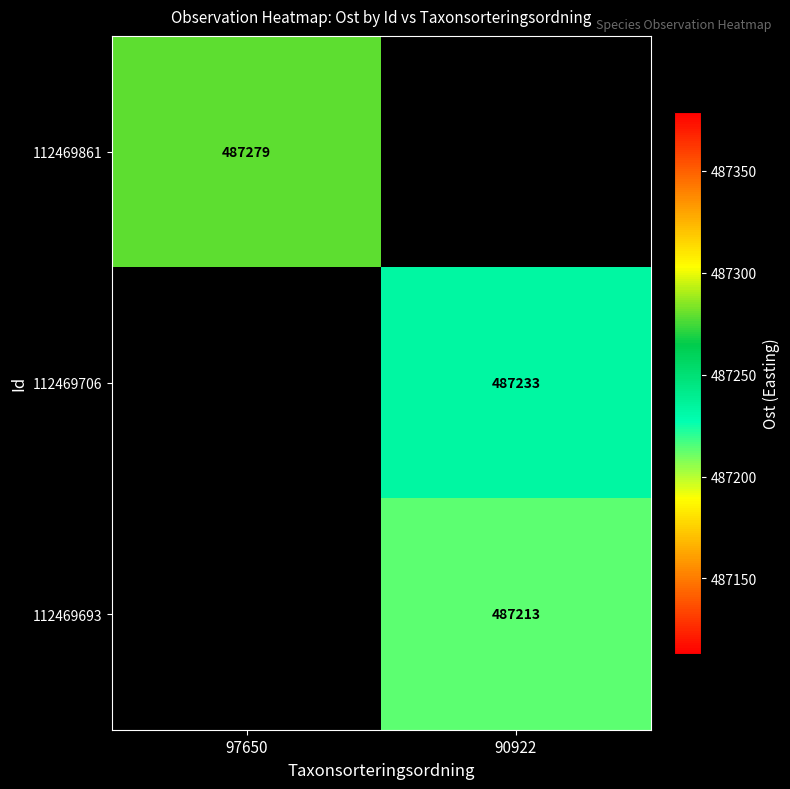

How many series are shown in this chart?

3